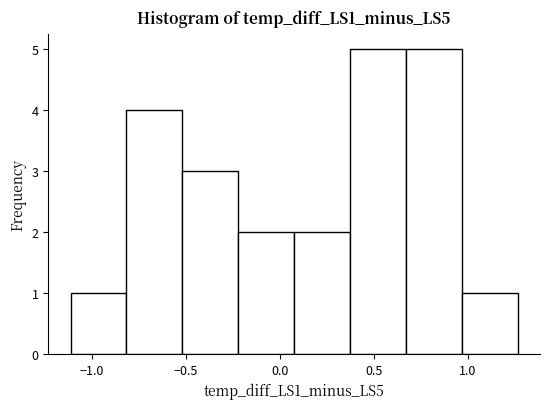

Reading left to right, list every bar in this chart as the range it spans on the x-axis followed by its height. Neither the bar edges nor the heights are printed on the chart, so give them approximately, as read against the axes.

-1.10 to -0.80: 1
-0.80 to -0.50: 4
-0.50 to -0.20: 3
-0.20 to 0.10: 2
0.10 to 0.35: 2
0.35 to 0.65: 5
0.65 to 0.95: 5
0.95 to 1.25: 1